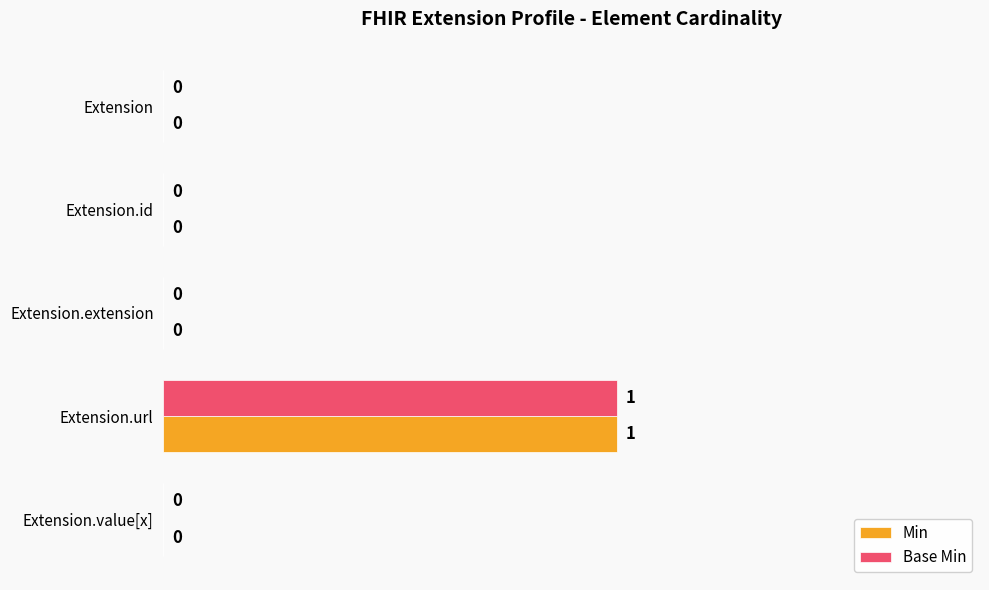

Is it true that Min equals 1 at Extension?

False